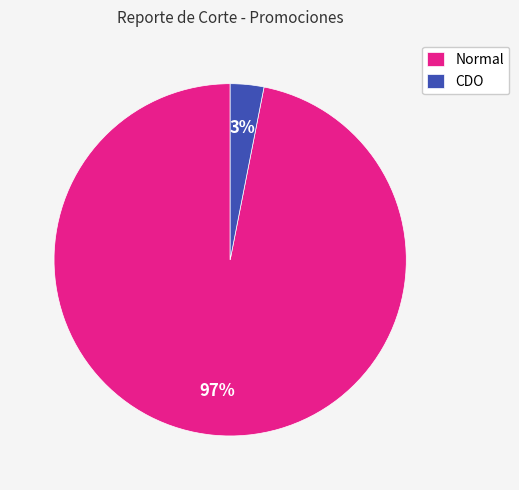

How many slices are in this pie chart?

2